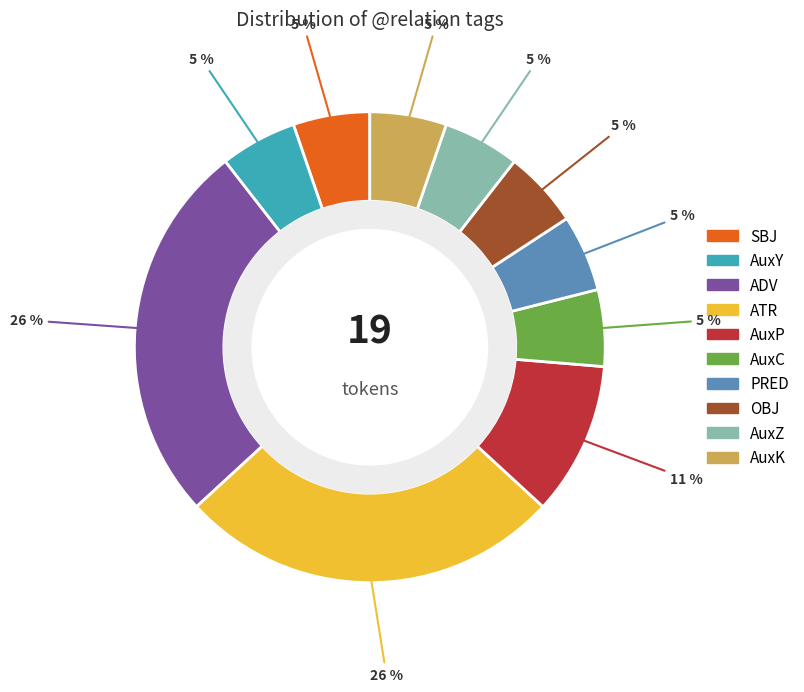

Does ATR represent more than half of the total?

No